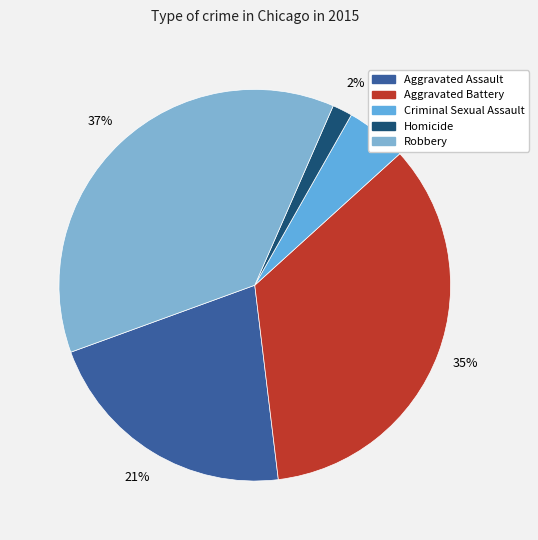

How many segments does this pie chart have?

5